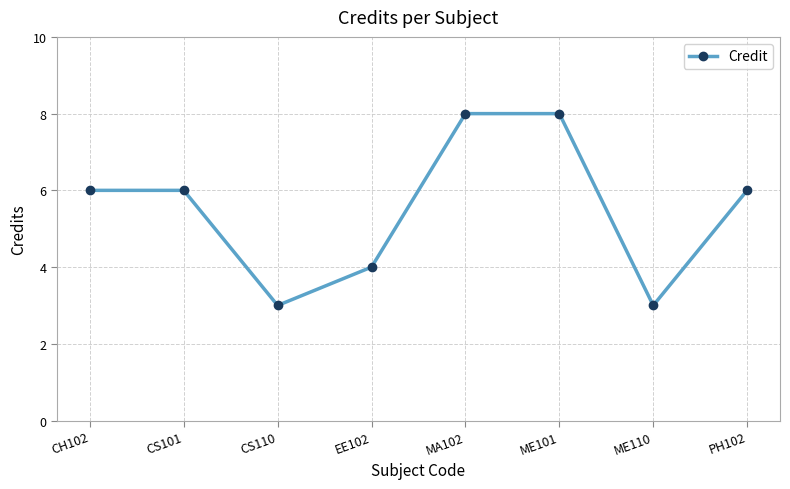

What is the sum of all values?

44